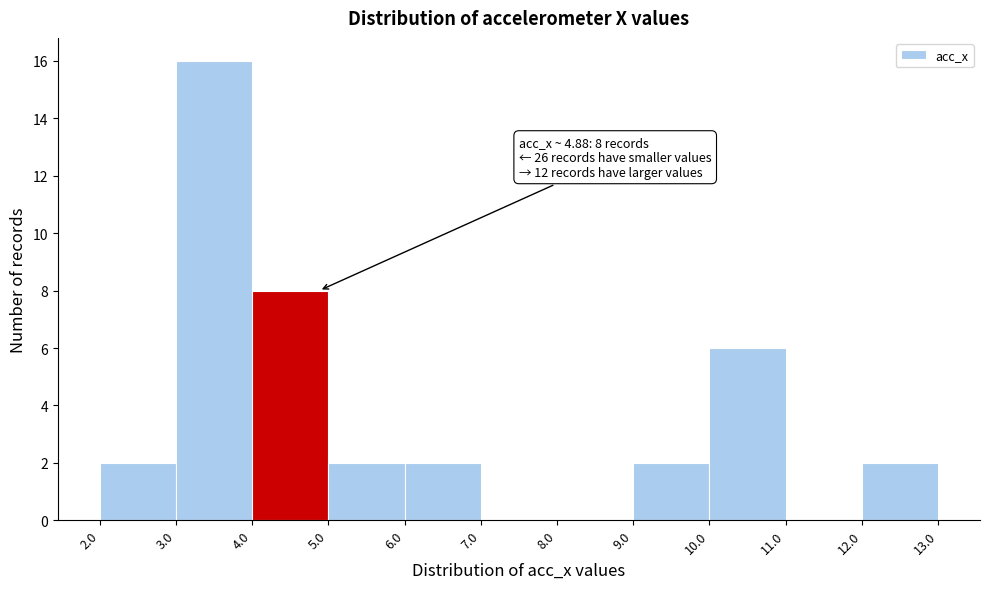

Which range on the x-axis has the tallest bar?

3.0 to 4.0